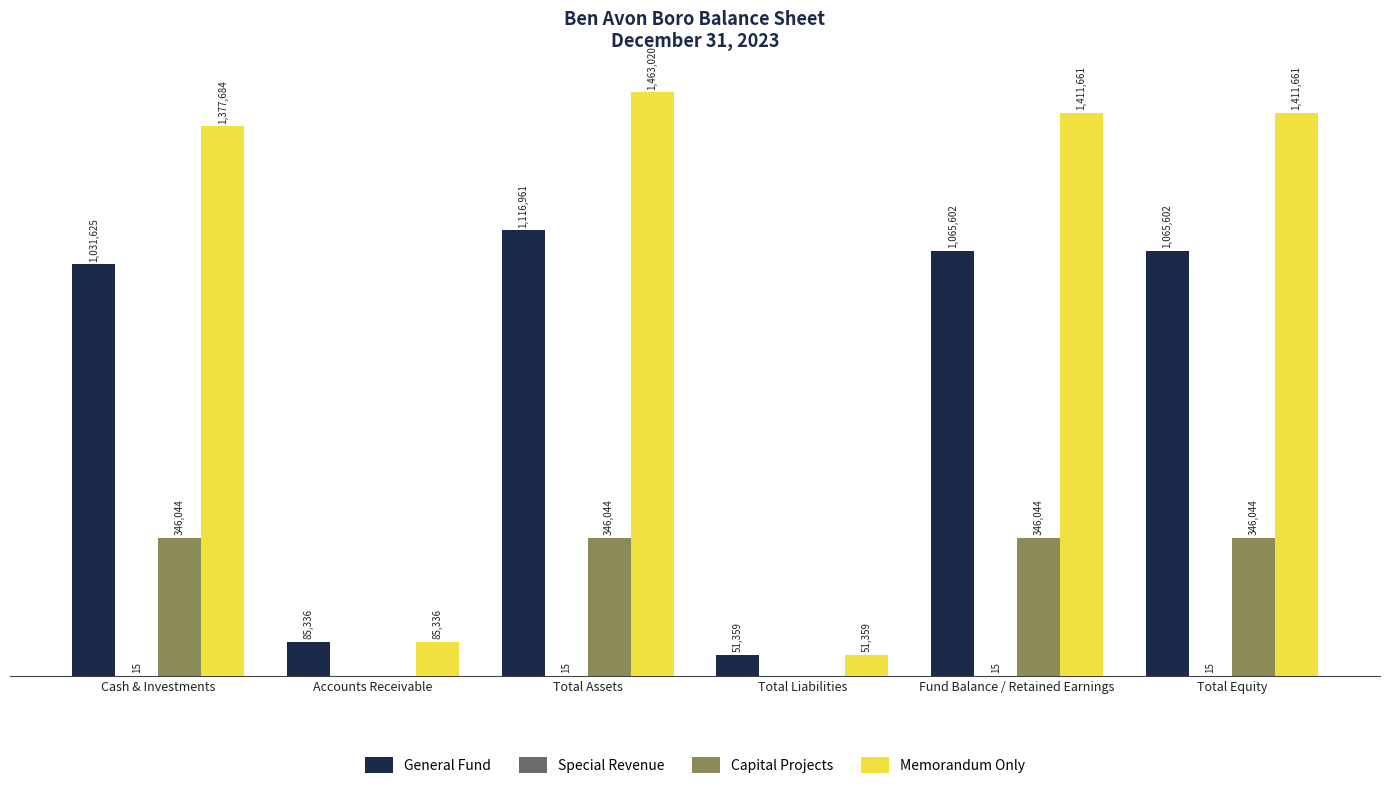

Read the Capital Projects value at Cash & Investments.

346044